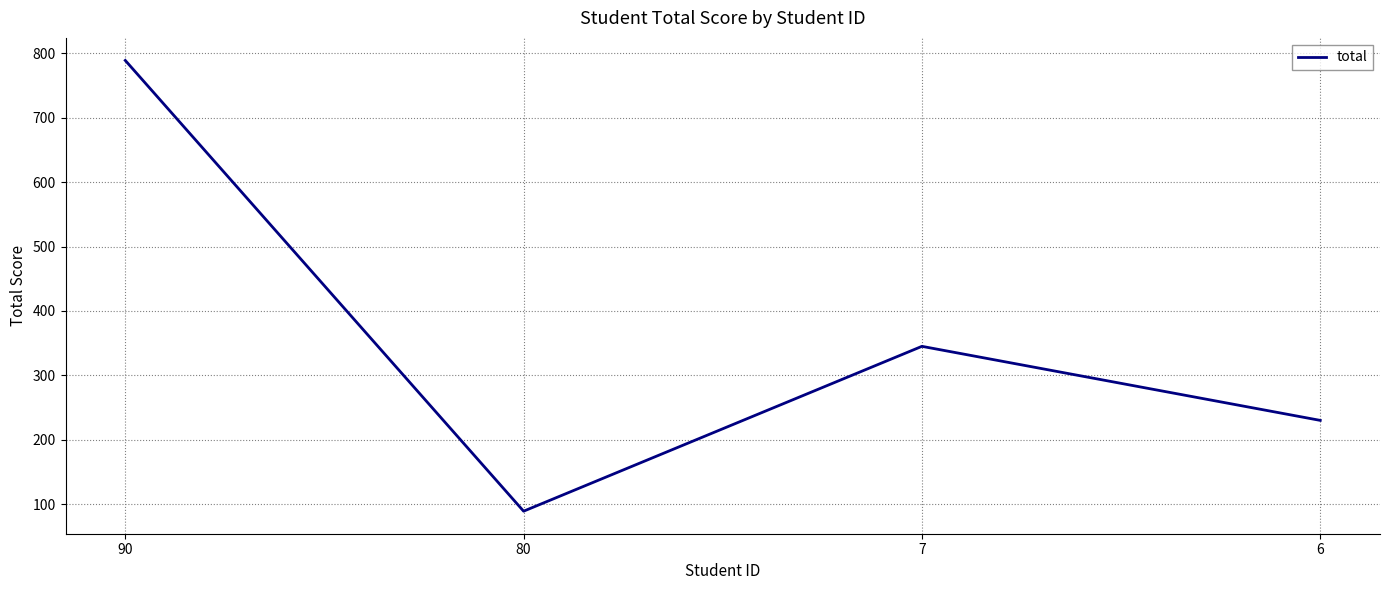

Where is the first local minimum?

80